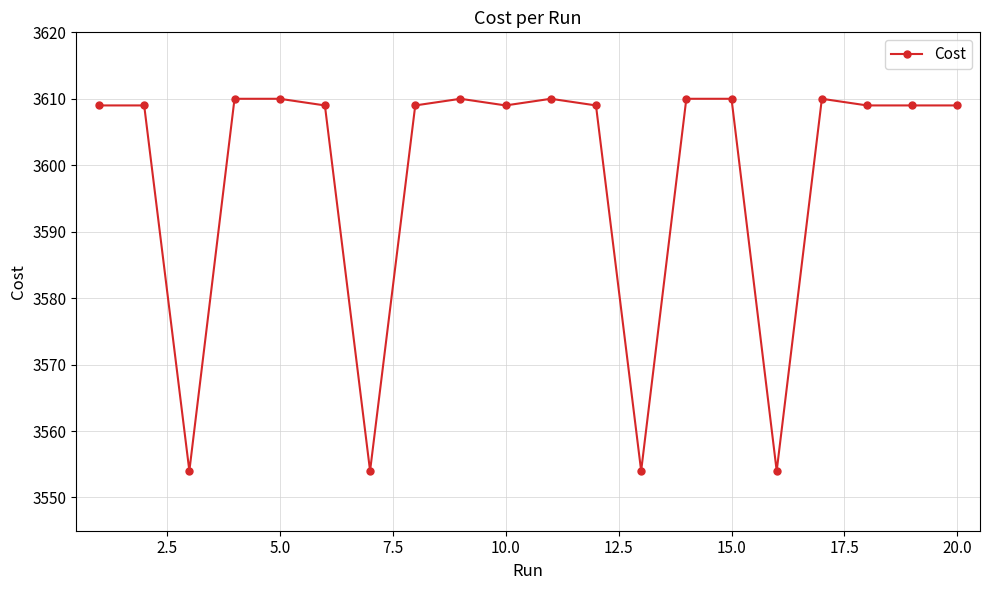

True or false: there are more than 1 points higher than both neighbors.

True